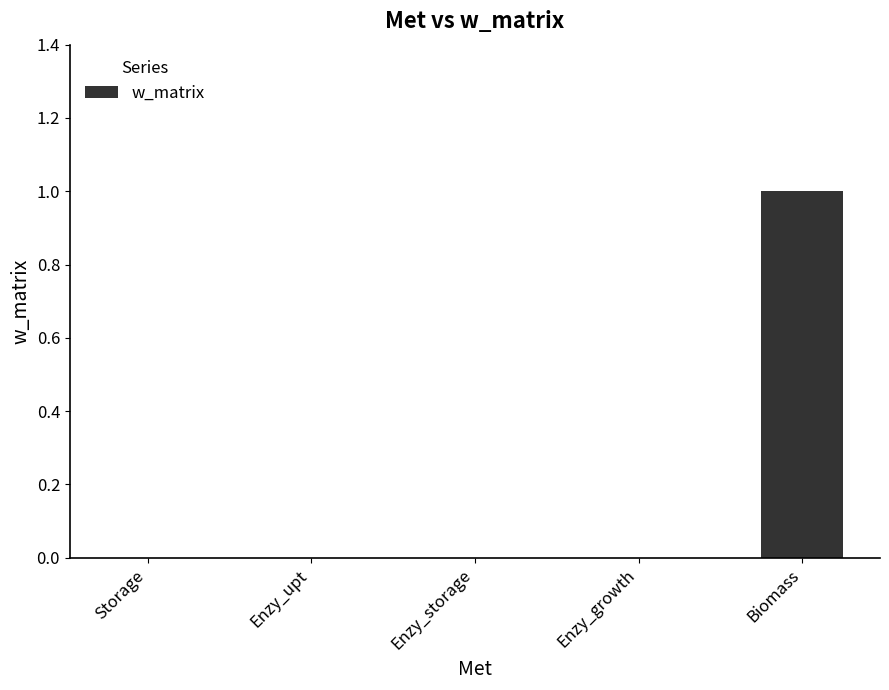

What is the change in value from Storage to Biomass?

+1